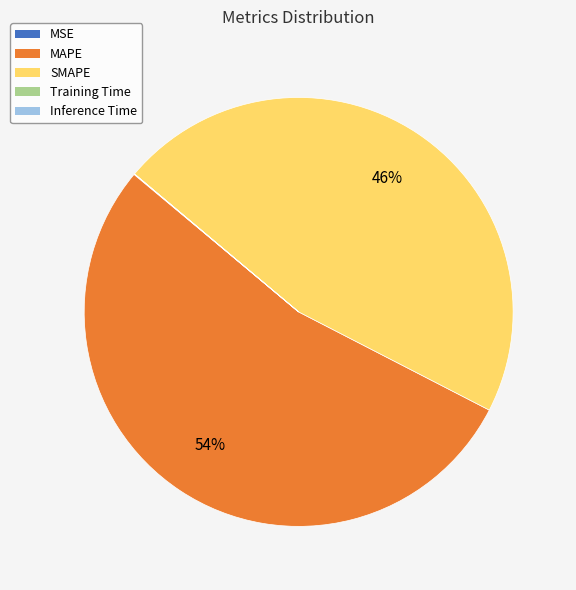

What is the majority slice?

MAPE